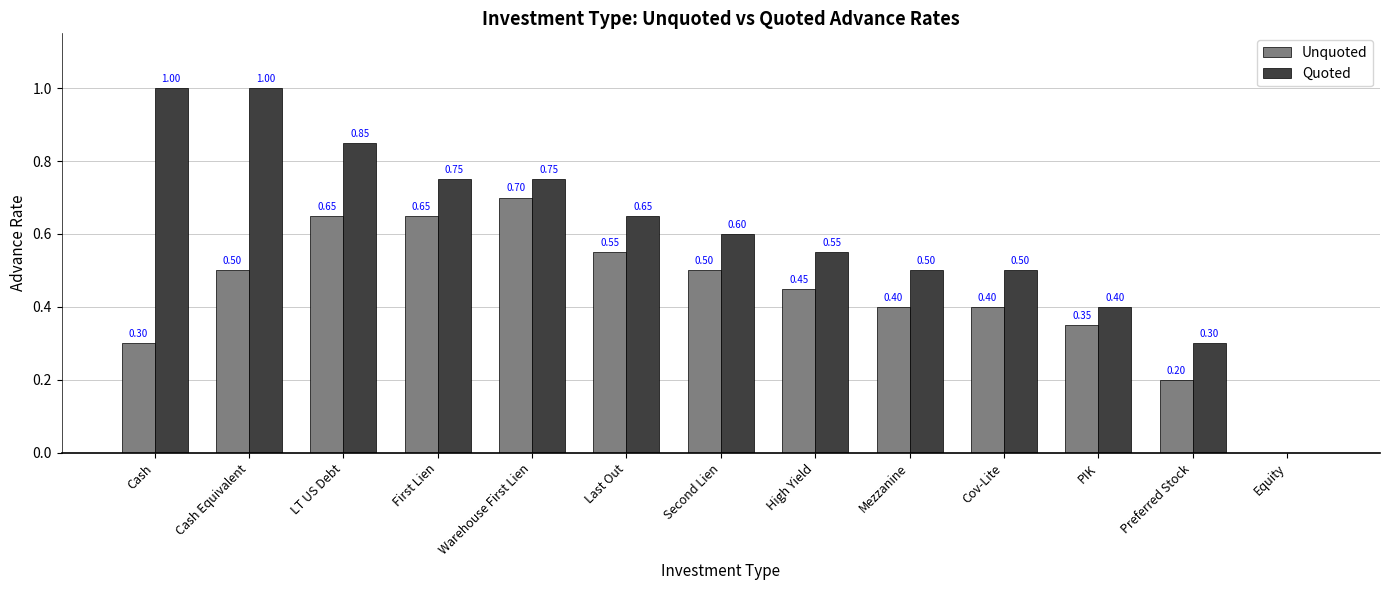

What is the sum of the Unquoted values at High Yield and First Lien?

1.1